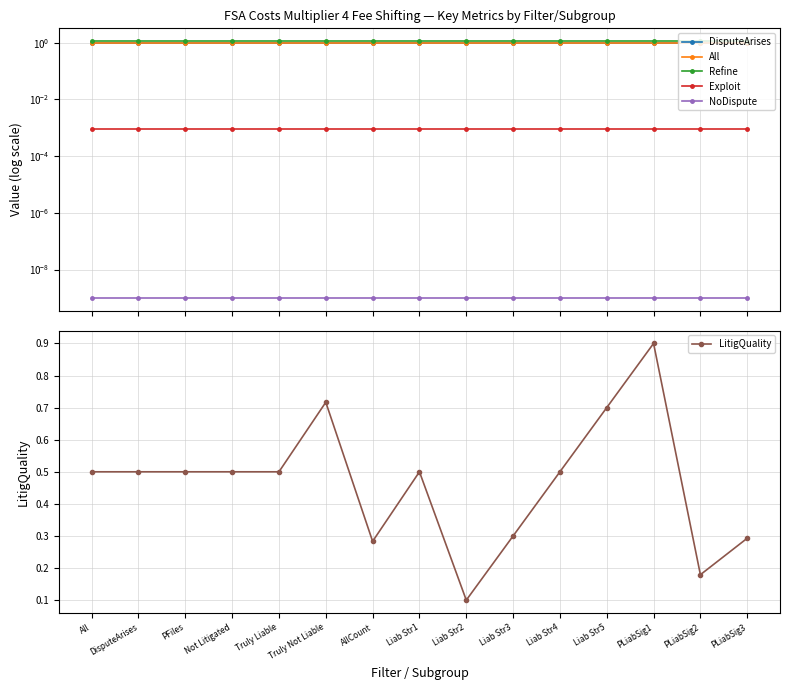

True or false: All has more than 0 interior local peaks.

False